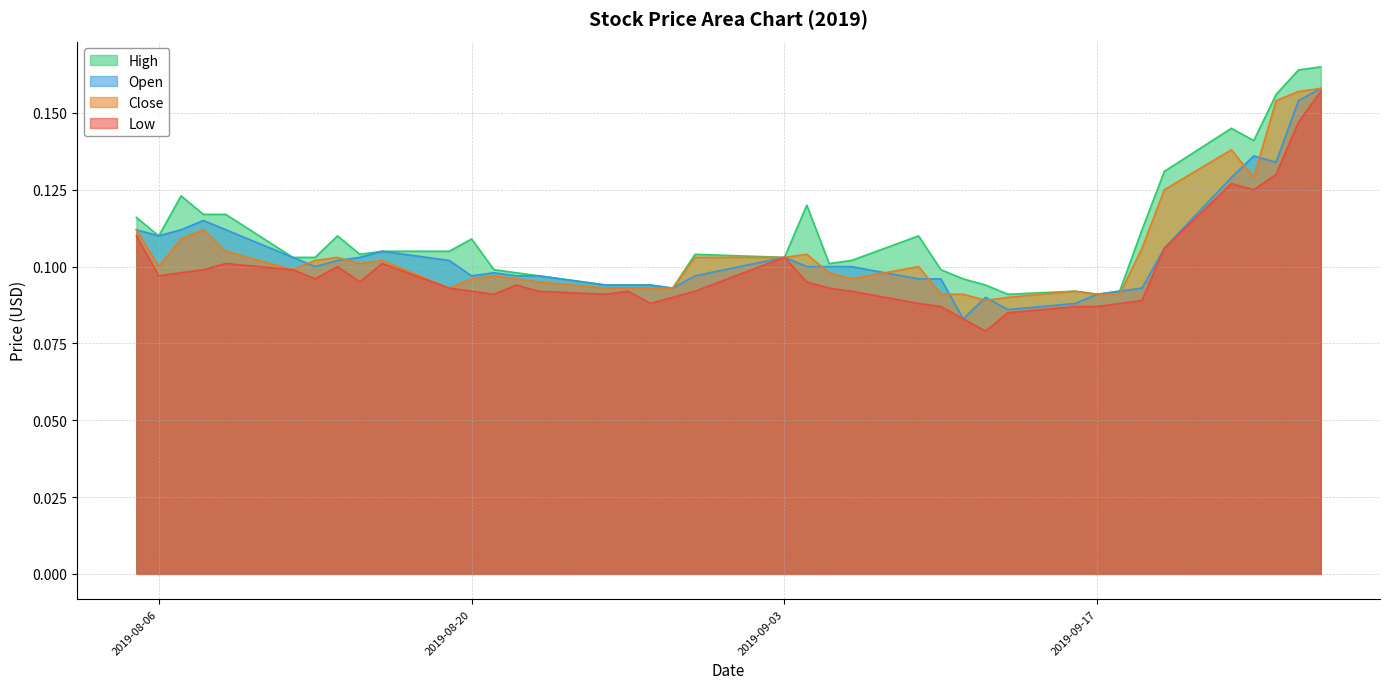

What is the minimum value for Open?

0.1